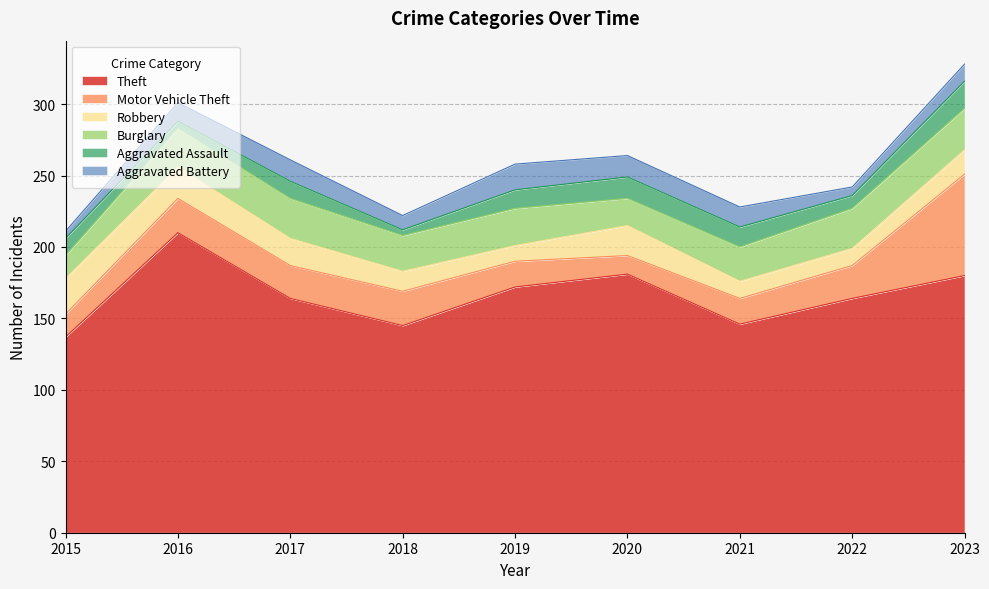

Rank the categories by Motor Vehicle Theft value from highest to lowest.

2023, 2016, 2018, 2017, 2022, 2019, 2021, 2015, 2020